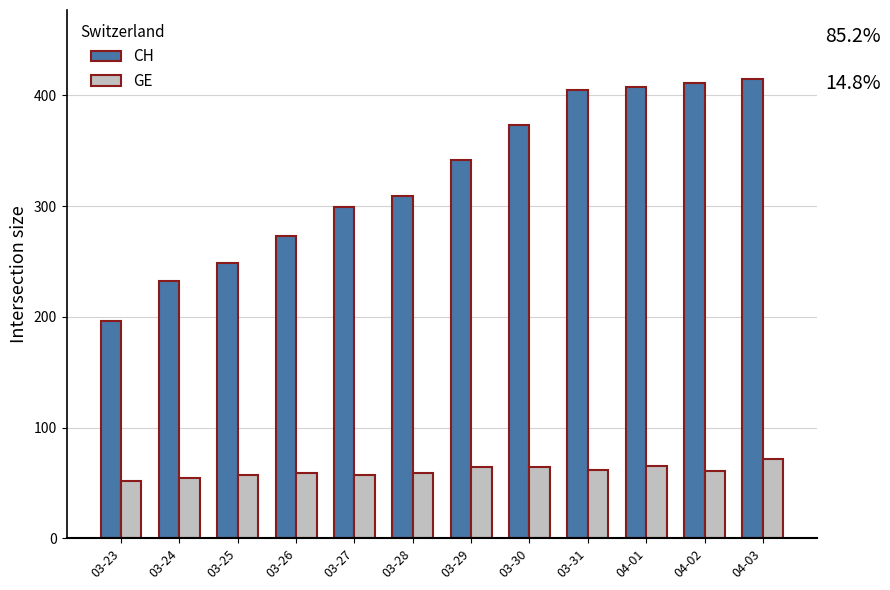

How many data points in CH are less than 342?

6